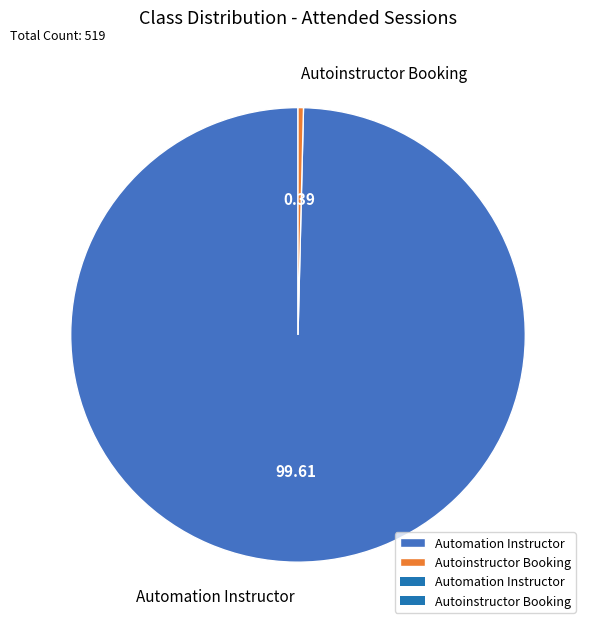

Is Automation Instructor the majority of the pie?

Yes